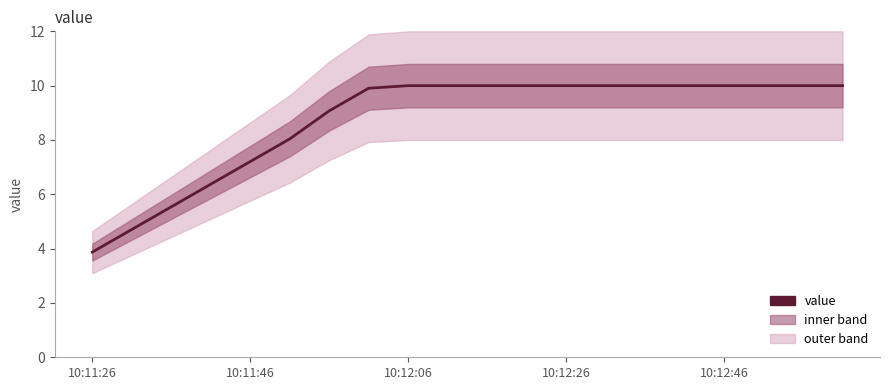

The value at 14 is 10.0. True or false?

True